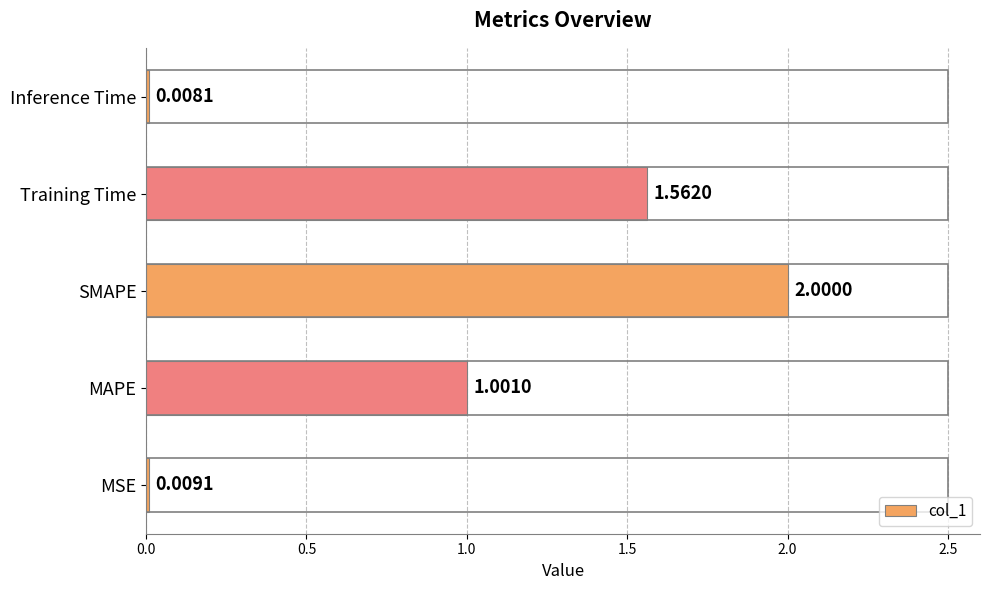

What is the average value?

0.9